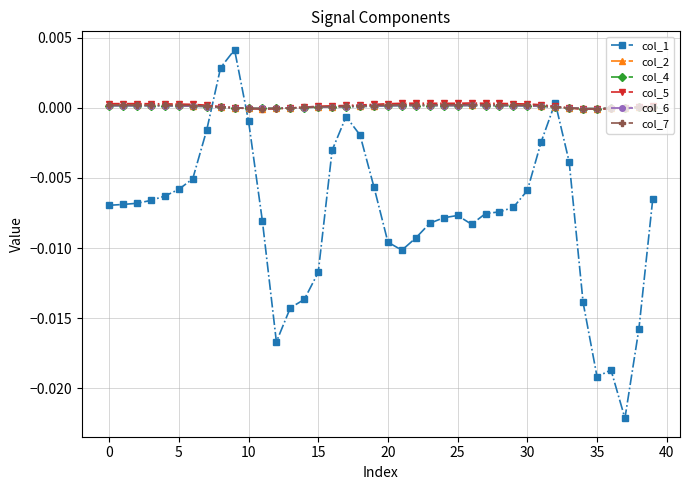

At which label does col_4 reach its peak?

26